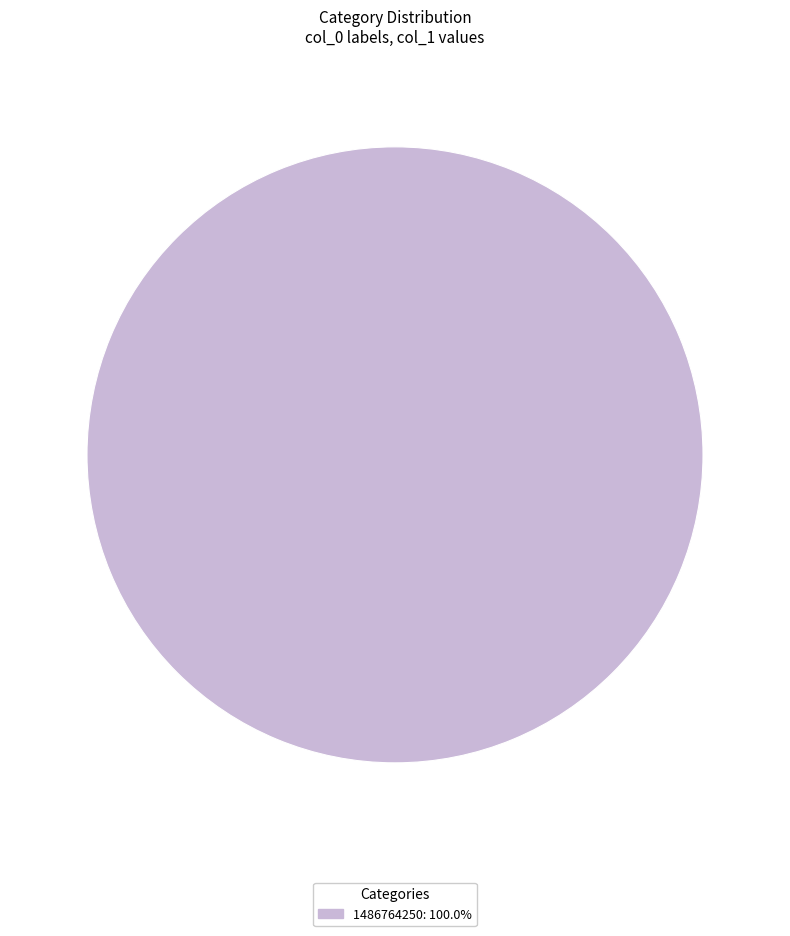

Is there a majority slice in this chart?

Yes